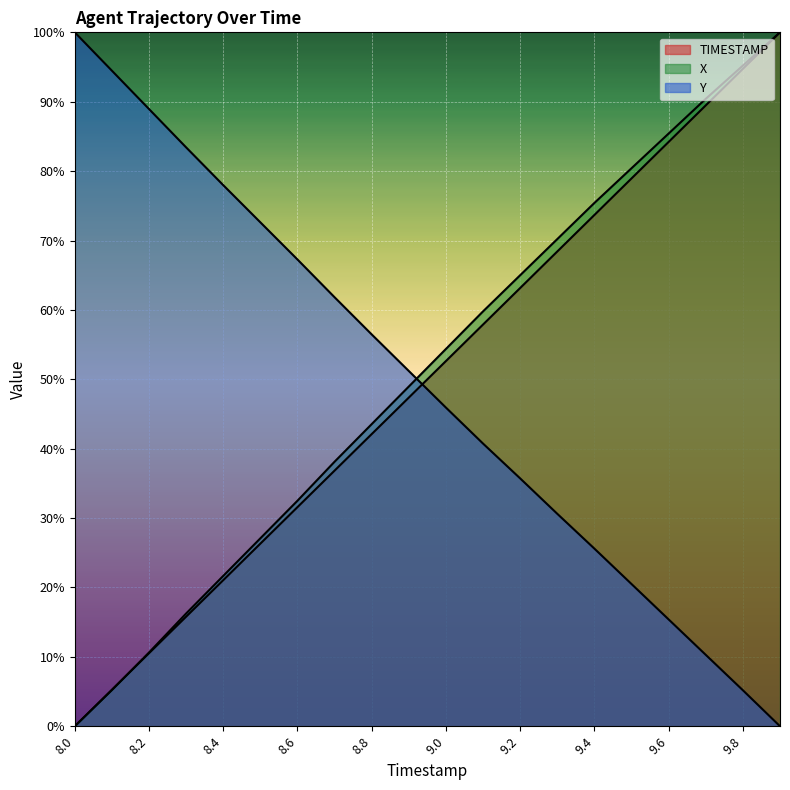

What position from the left is 8.0?

1